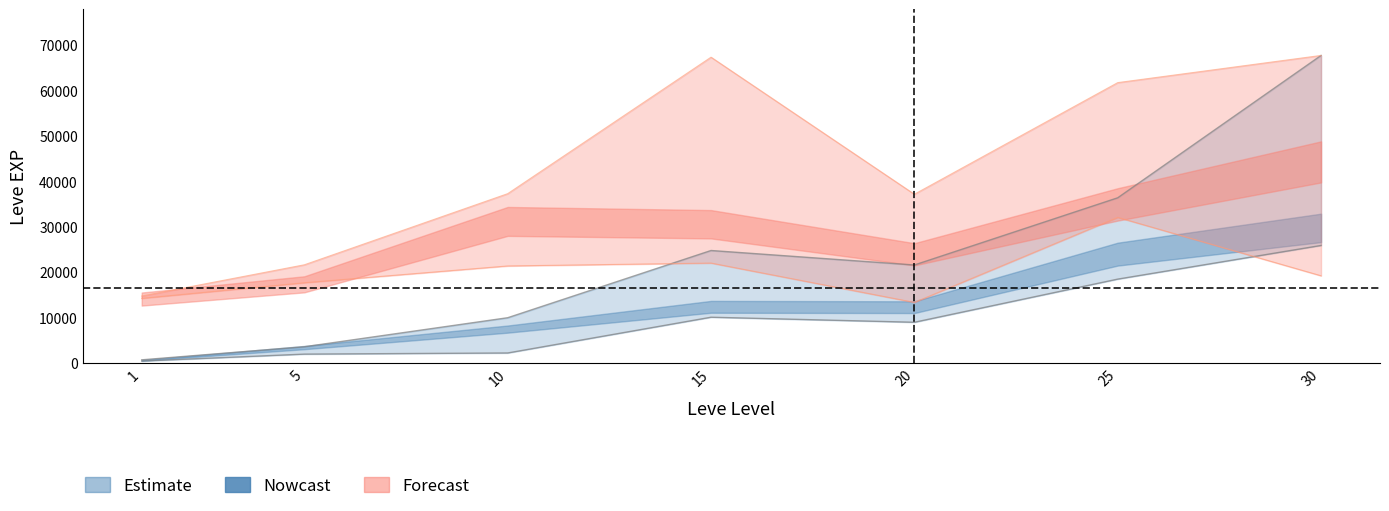

Is this an area chart (filled region under the line)?

No